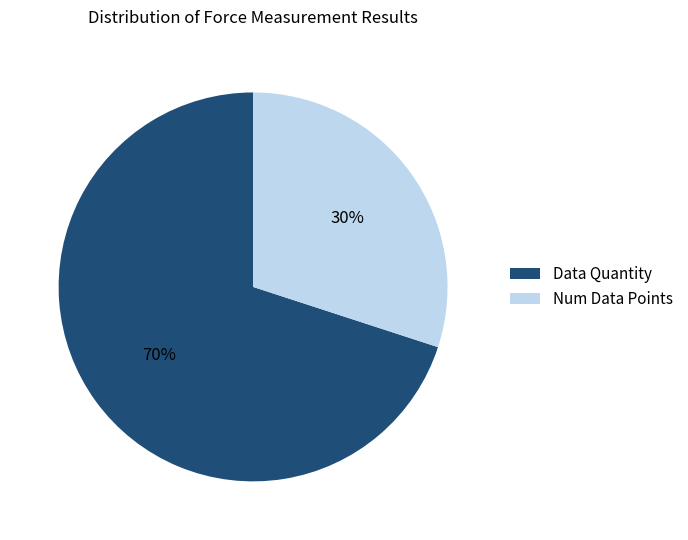

How many segments does this pie chart have?

2